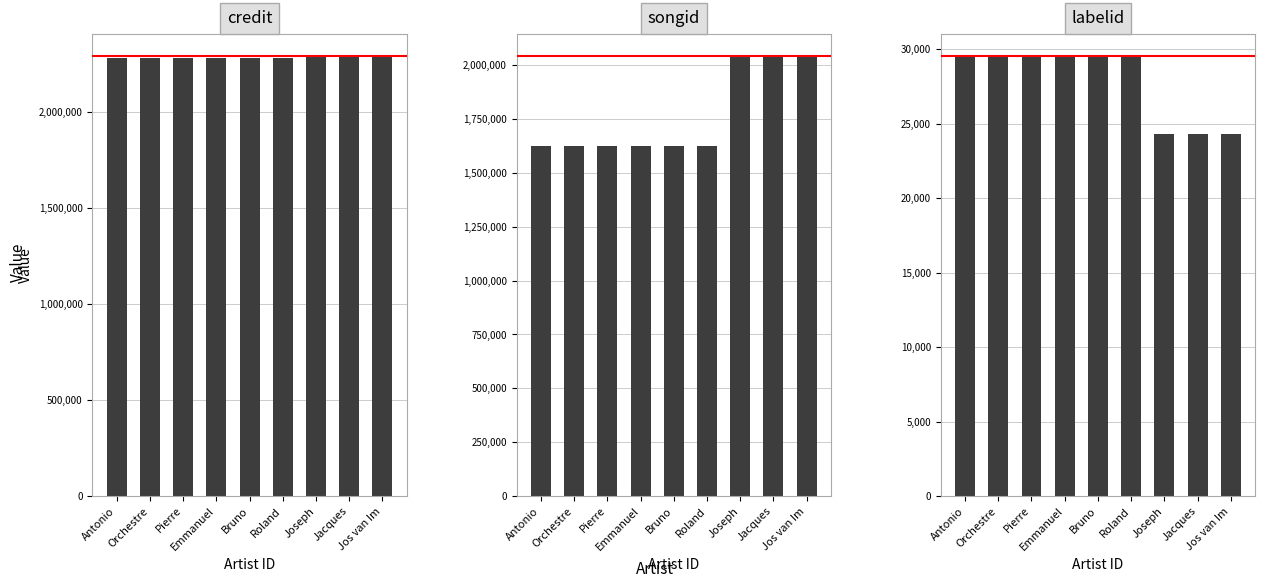

The credit series shows 824106 at Joseph. True or false?

False